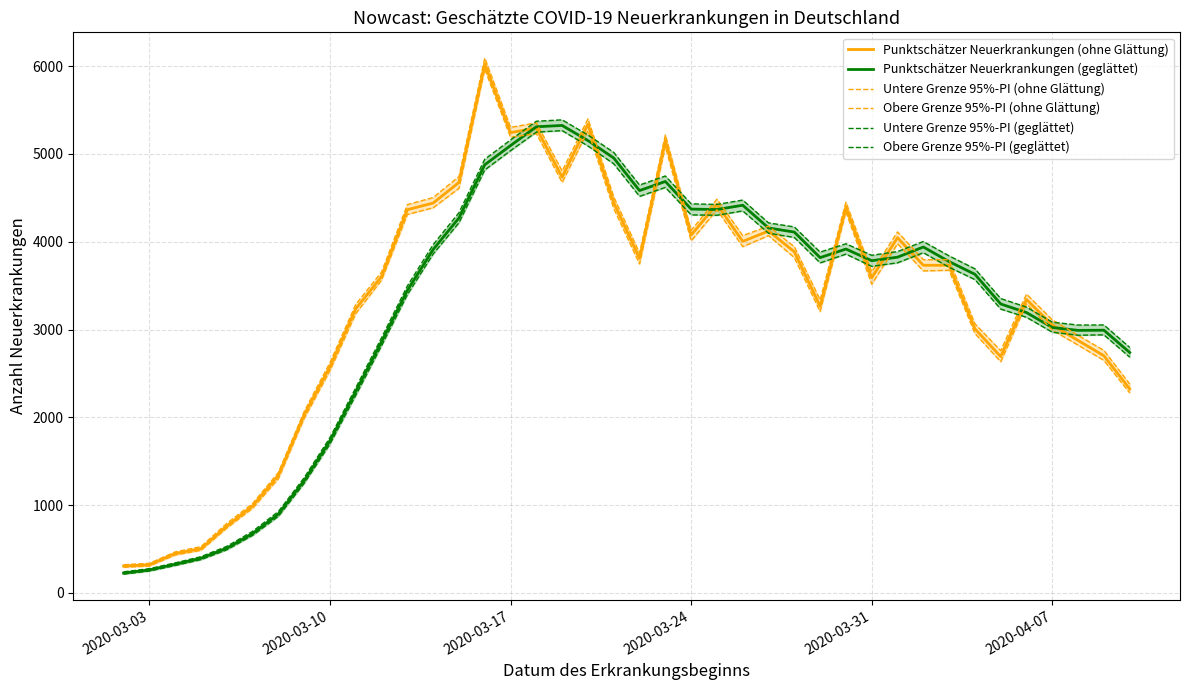

What is the maximum value shown in the chart?

6092